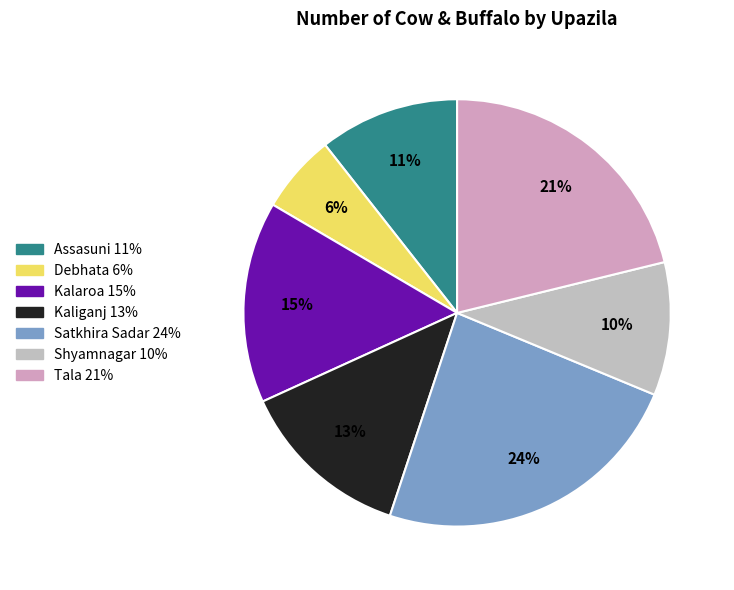

Is it true that Tala is 21% of the pie?

True